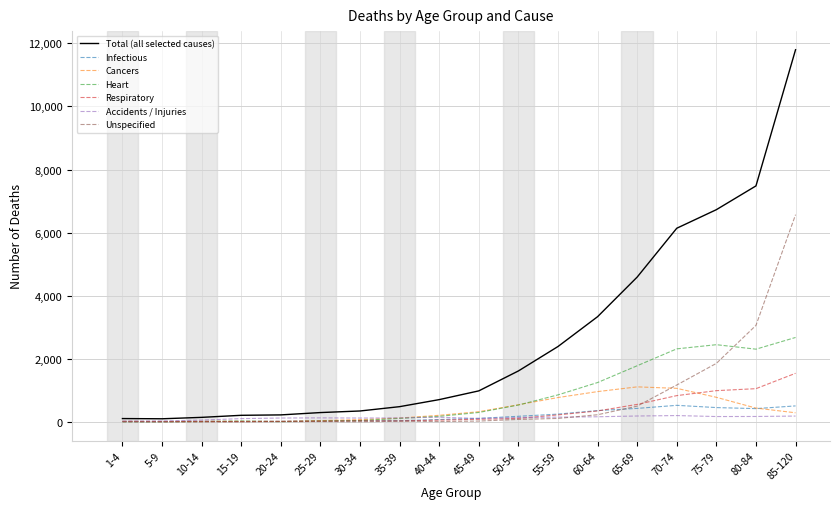

What is the total value across all series at 45-49?

1978